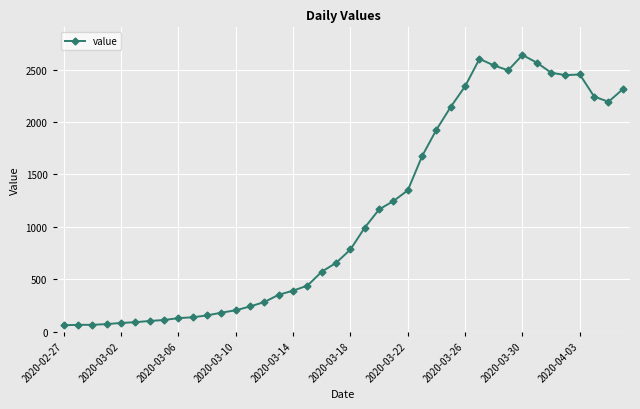

What is the greatest value displayed?

2639